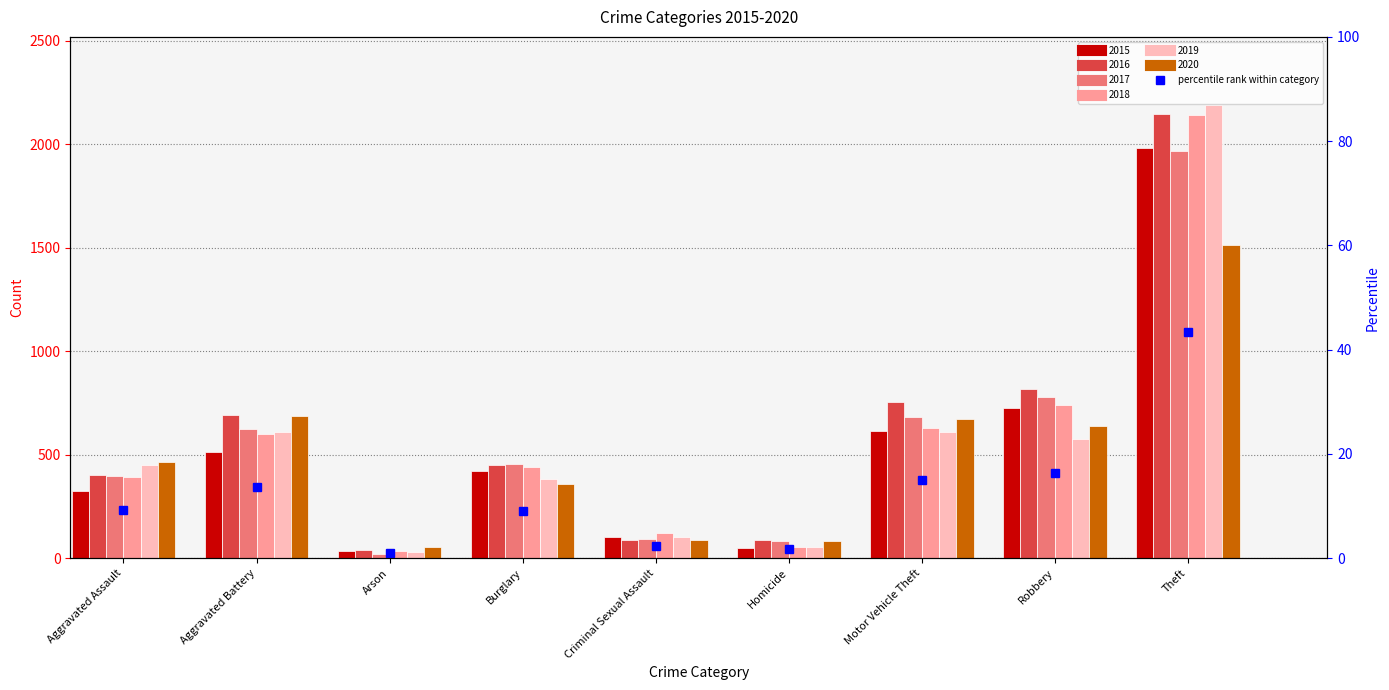

How many bars are there in total?

54